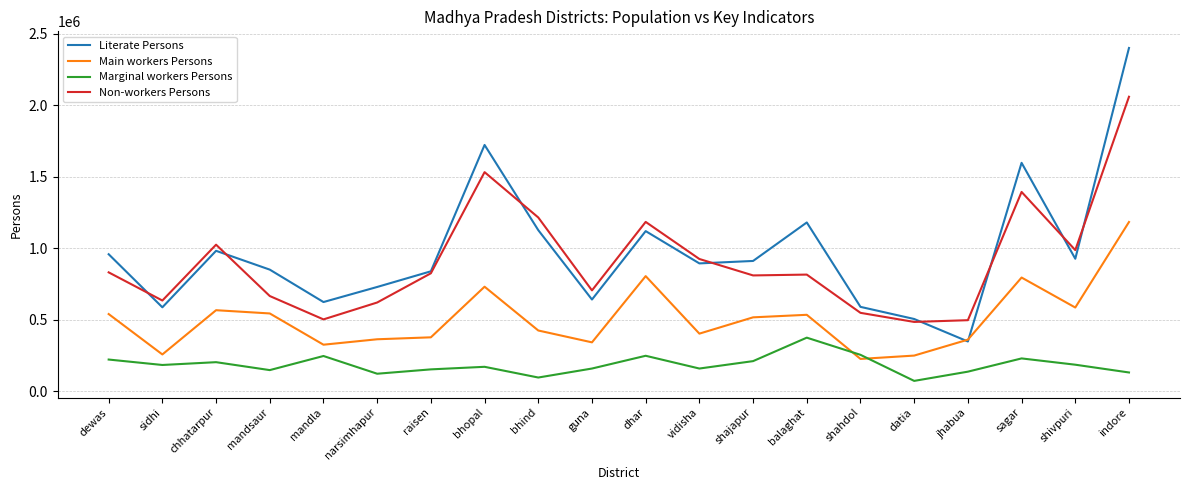

What position from the right is guna?

11